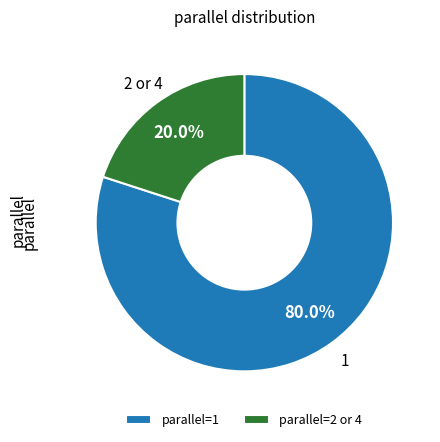

Is there a majority slice in this chart?

Yes